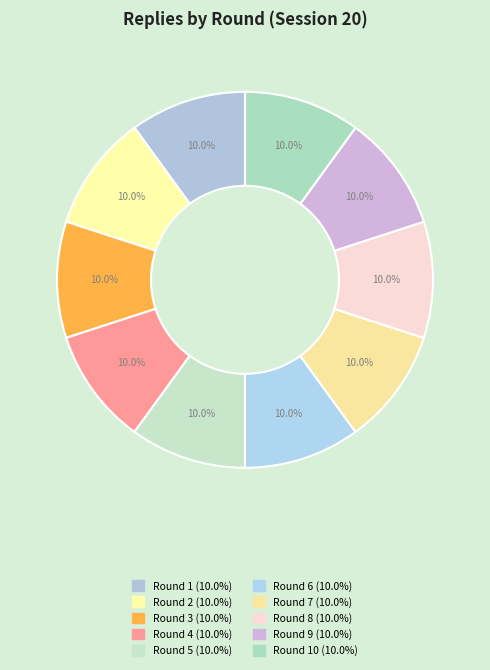

How many slices are in this pie chart?

10